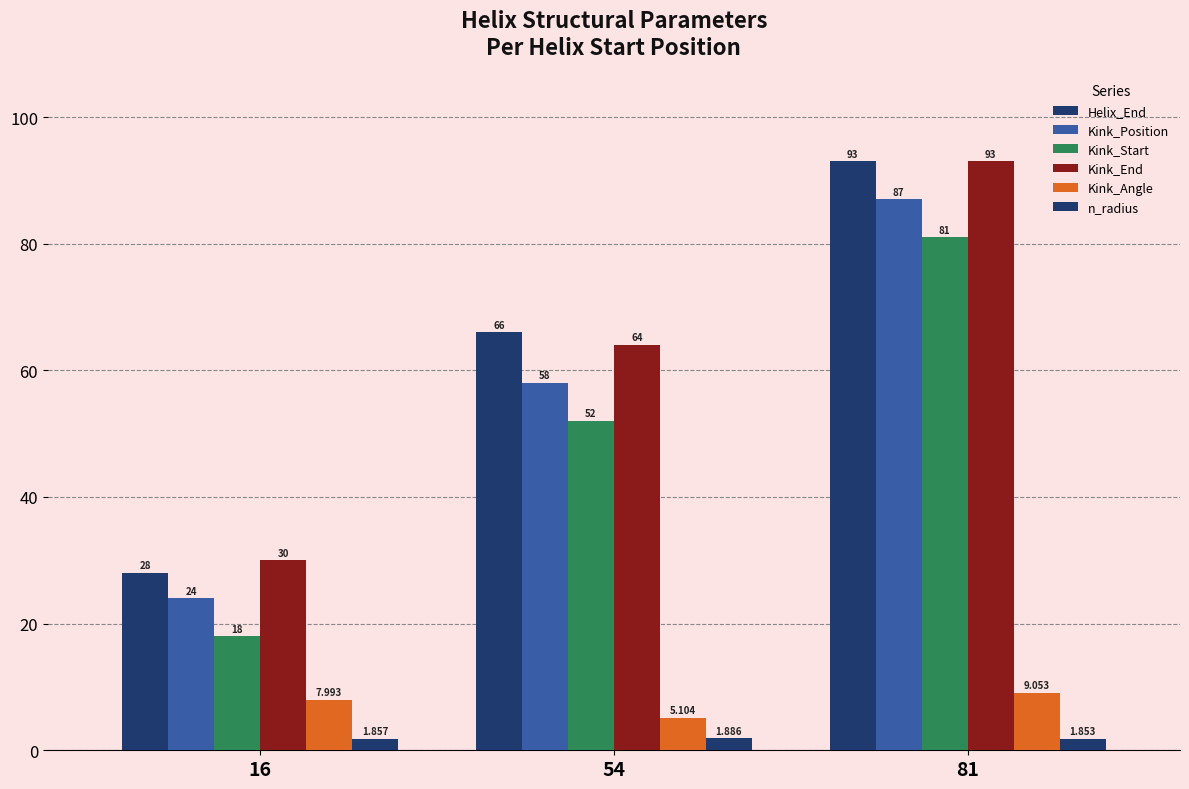

What is the minimum value shown in the chart?

1.9